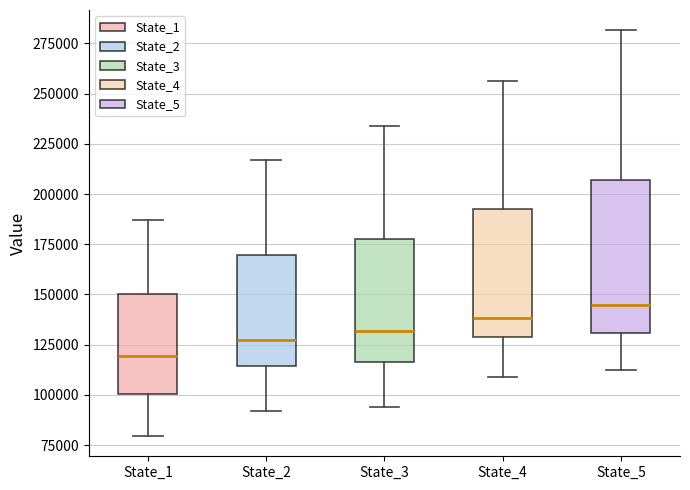

Comparing the boxes themselves (not the whiskers), which one is the tallest?

State_5